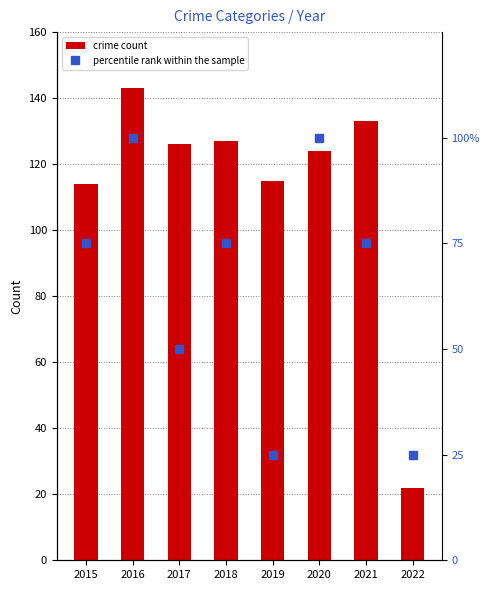

Between 2016 and 2019, which series saw the biggest shift?

percentile rank within the sample